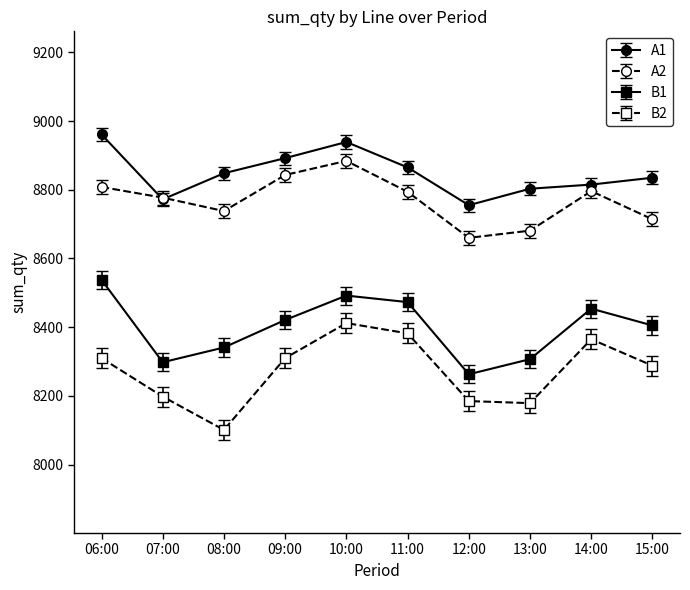

True or false: A2 and B1 intersect in this chart.

False